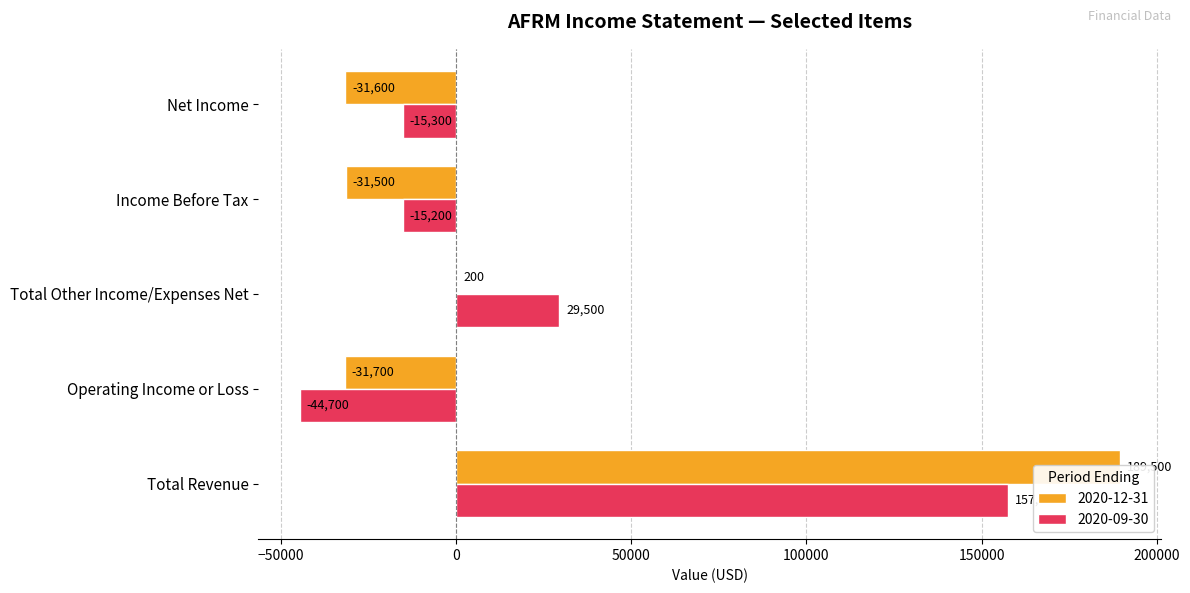

Where does the 2020-12-31 series first go above -31500?

Total Revenue